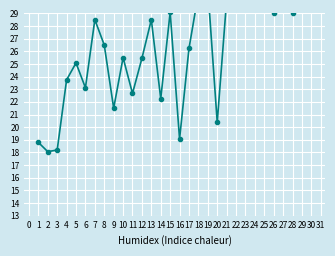

At which category does the chart reach its peak across all series?

23